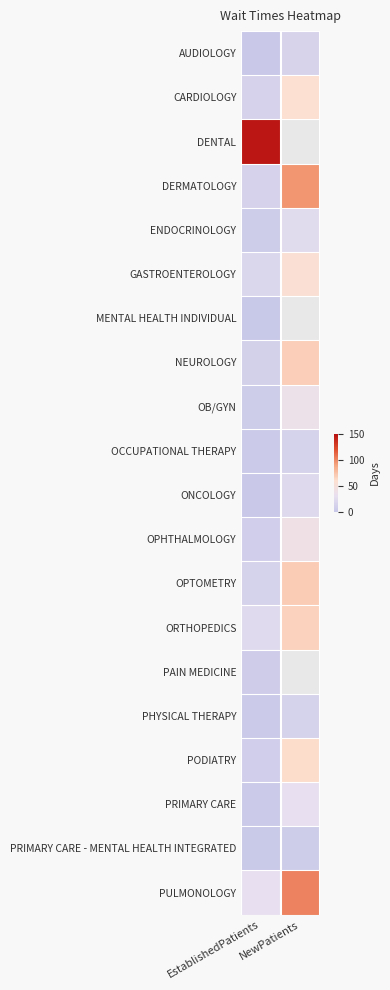

The ORTHOPEDICS series shows 67.2 at NewPatients. True or false?

True